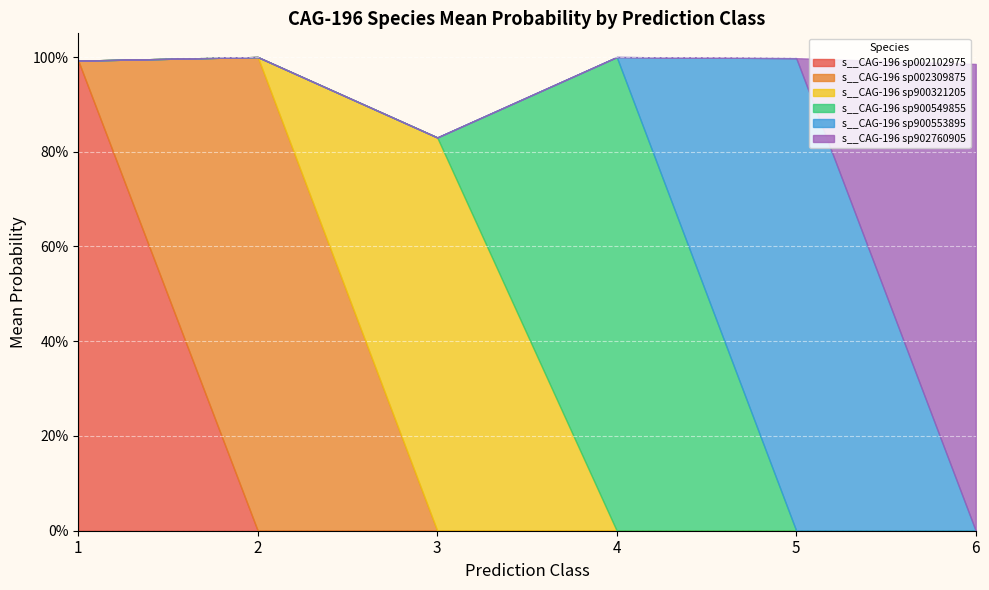

At 3, list the series in order from smallest to largest.

s__CAG-196 sp002102975, s__CAG-196 sp002309875, s__CAG-196 sp900549855, s__CAG-196 sp900553895, s__CAG-196 sp902760905, s__CAG-196 sp900321205